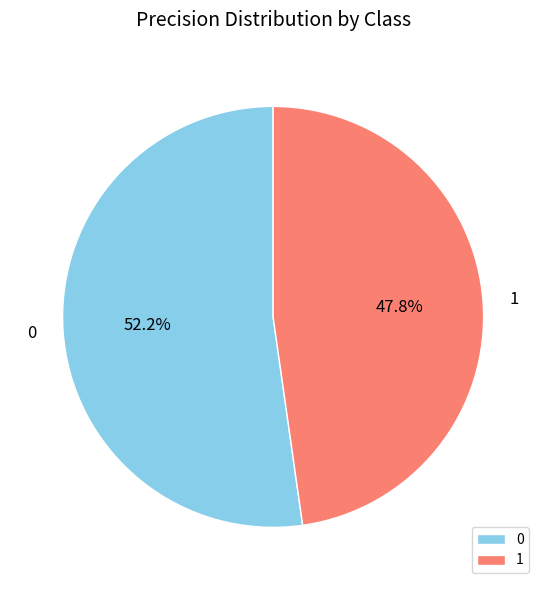

Rank the categories by value from lowest to highest.

1, 0